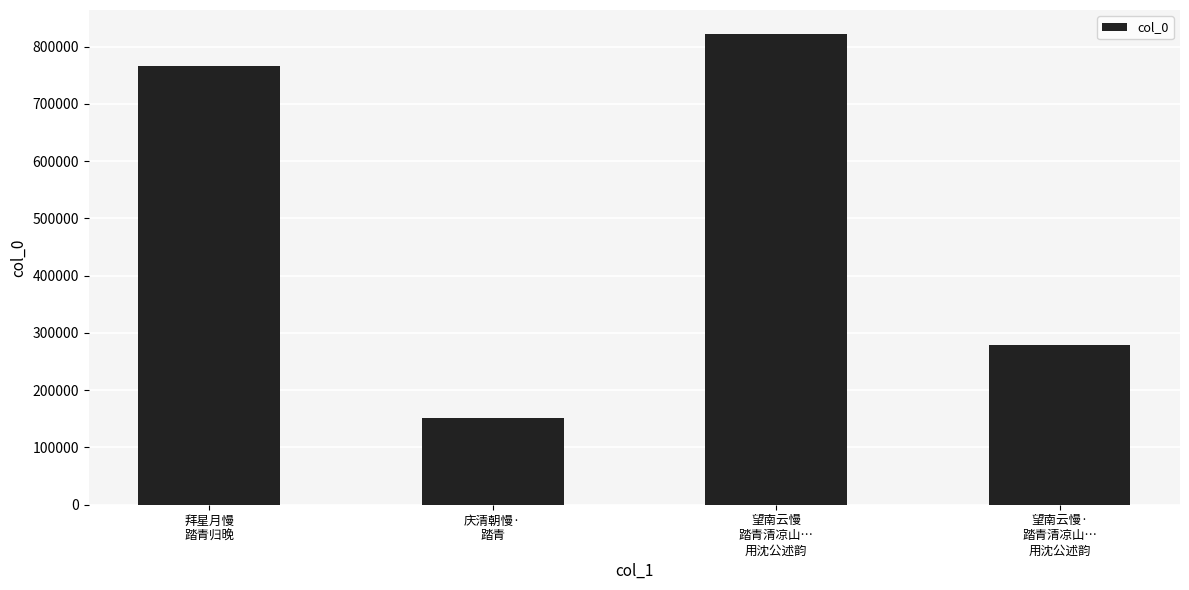

How many bars are there in total?

4